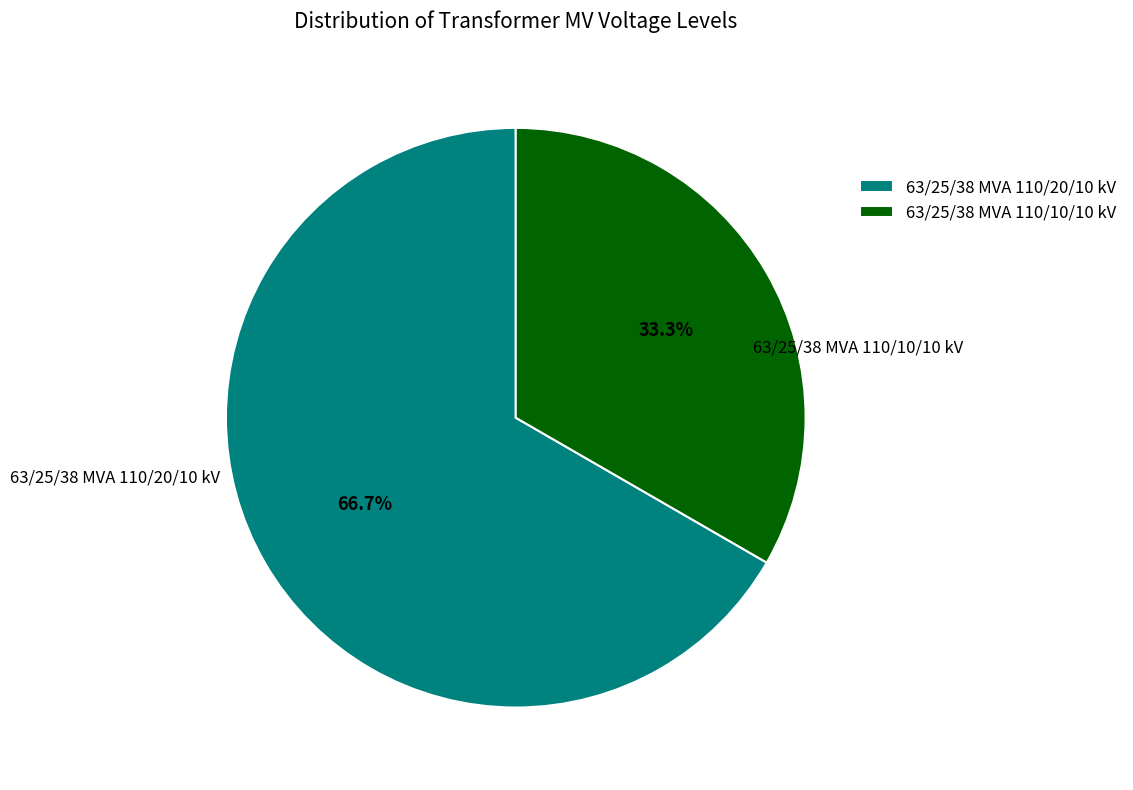

To the nearest percent, what is the difference between the 63/25/38 MVA 110/20/10 kV and 63/25/38 MVA 110/10/10 kV slice percentages?

33%